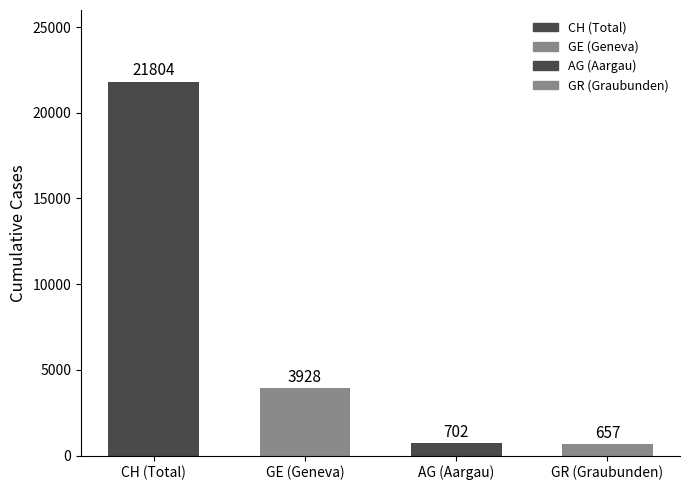

What is the minimum value shown in the chart?

657